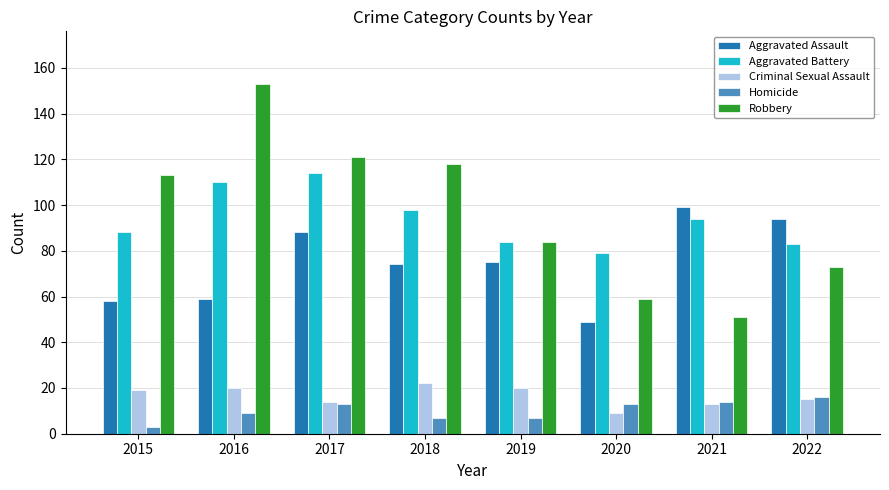

What value does the Criminal Sexual Assault series have at 2016?

20